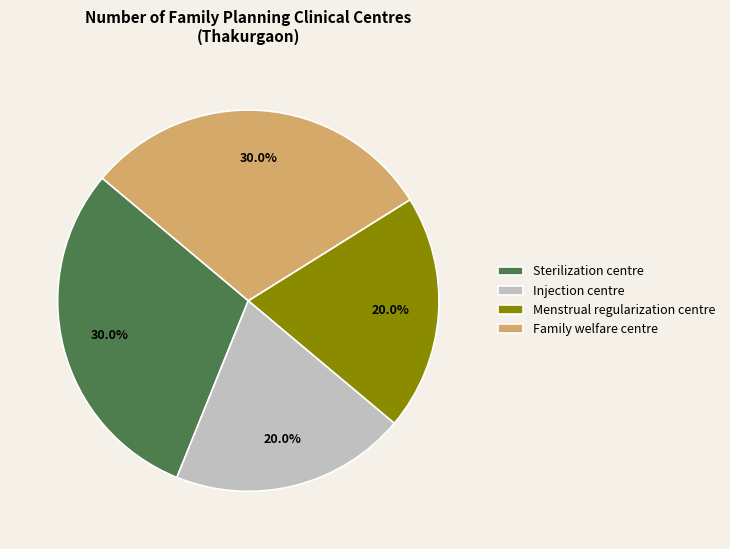

To the nearest percent, what portion does Menstrual regularization centre represent?

20%